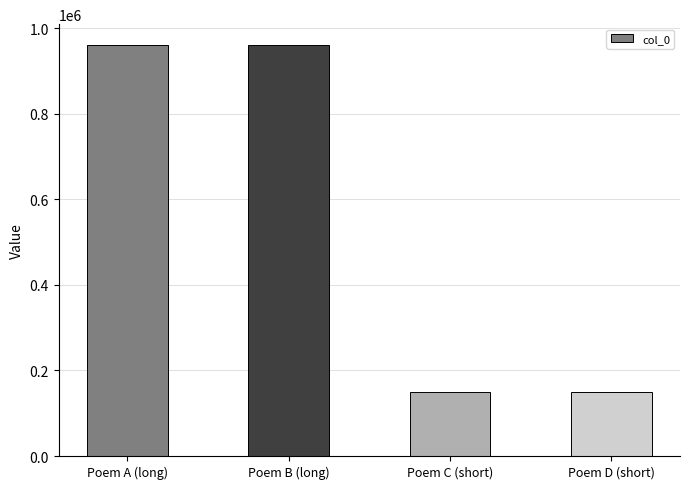

The chart shows a value of 234801 at Poem C (short). True or false?

False